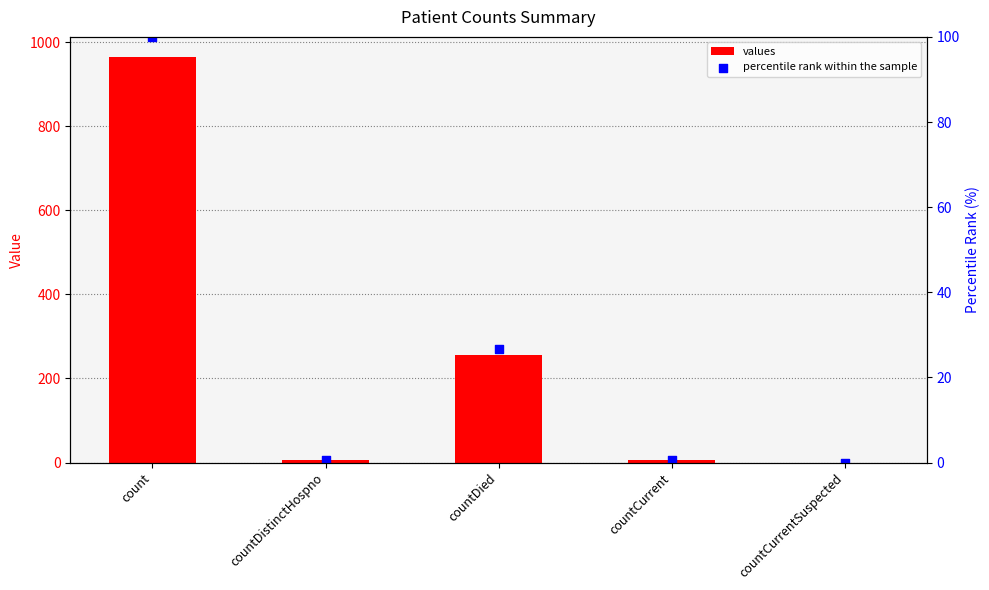

Which series has the largest total across all categories?

values